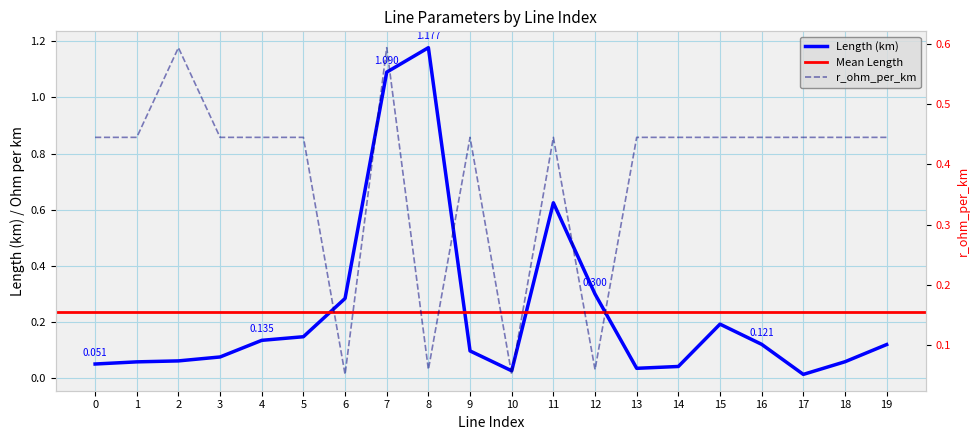

The value of length_km at 19 is 0.2. True or false?

False